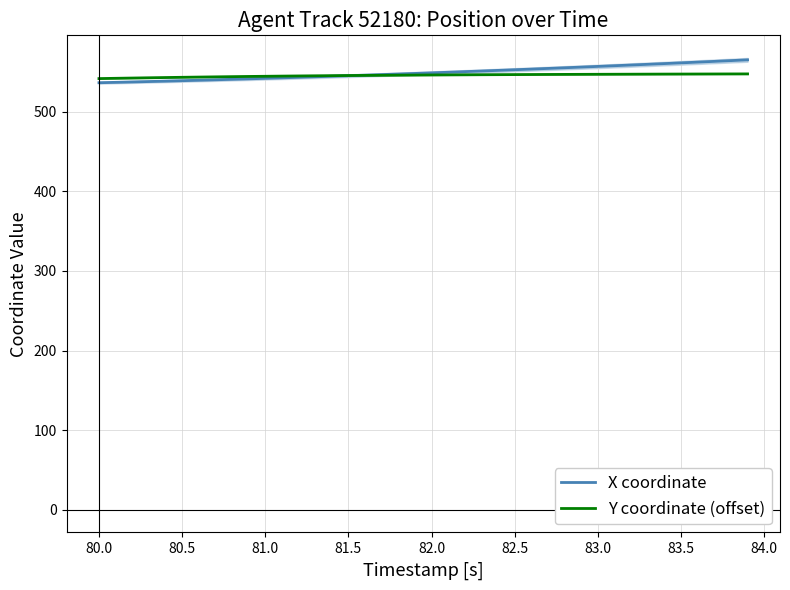

Reading left to right, list all the values displayed in this chart.

X coordinate: 536.2	536.7	537.2	537.7	538.3	538.8	539.4	539.9	540.5	541.1	541.7	542.4	543.0	543.7	544.4	545.0	545.7	546.4	547.2	547.9	548.6	549.4	550.2	550.9	551.7	552.5	553.4	554.2	555.0	555.9	556.7	557.6	558.5	559.4	560.3	561.2	562.1	563.0	564.0	565.0
Y coordinate (offset): 541.4	541.8	542.1	542.4	542.8	543.1	543.3	543.6	543.9	544.1	544.3	544.6	544.8	544.9	545.1	545.3	545.4	545.6	545.7	545.8	546.0	546.1	546.2	546.3	546.4	546.5	546.5	546.6	546.7	546.8	546.8	546.9	546.9	547.0	547.1	547.1	547.2	547.2	547.3	547.3